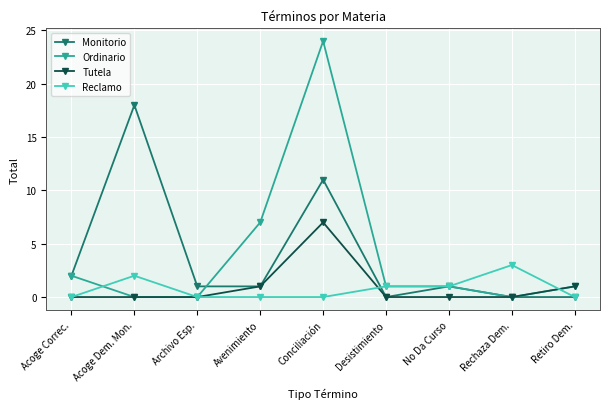

What is the difference between the Reclamo values at Acoge Dem. Mon. and Archivo Esp.?

2